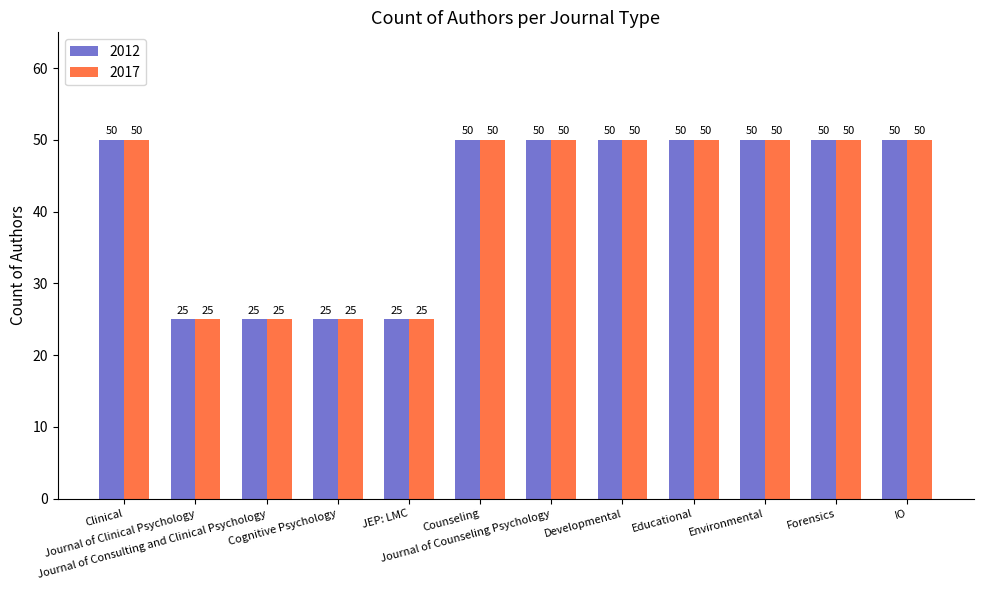

What is the highest value of the 2017 series?

50